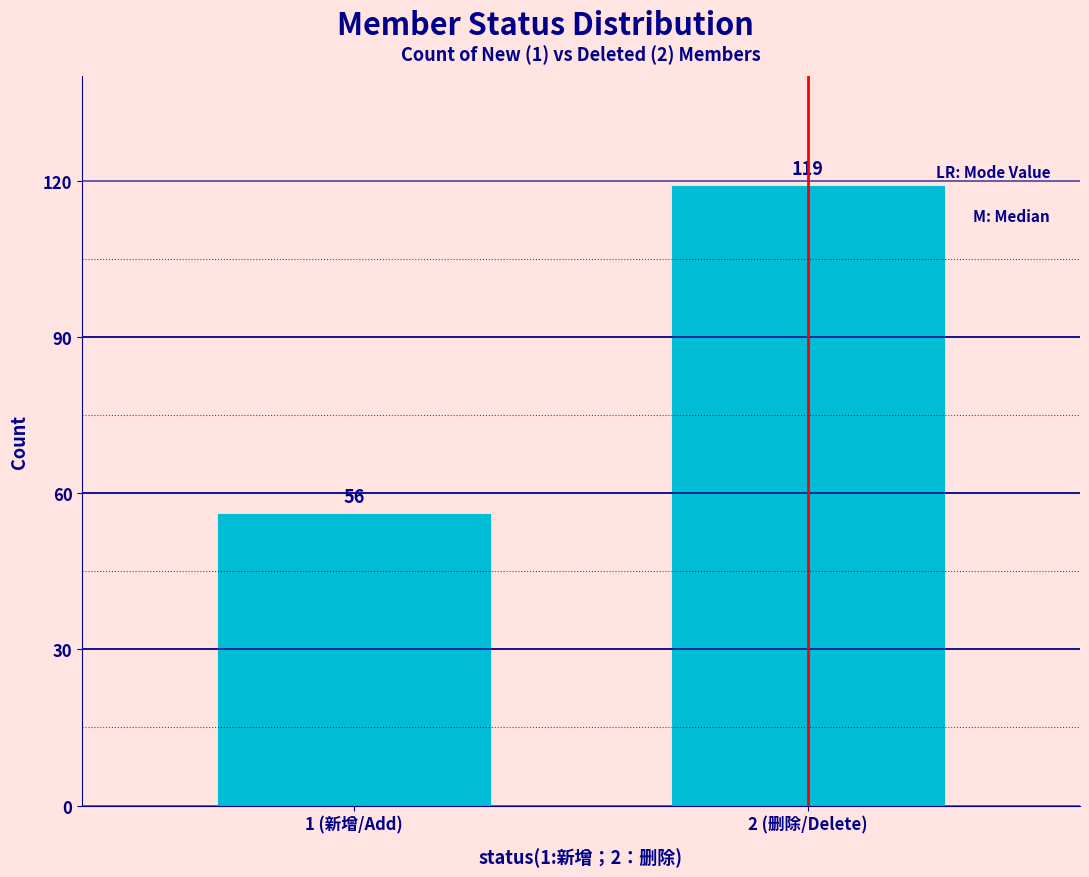

Reading left to right, what are all the values shown in this chart?

56	119